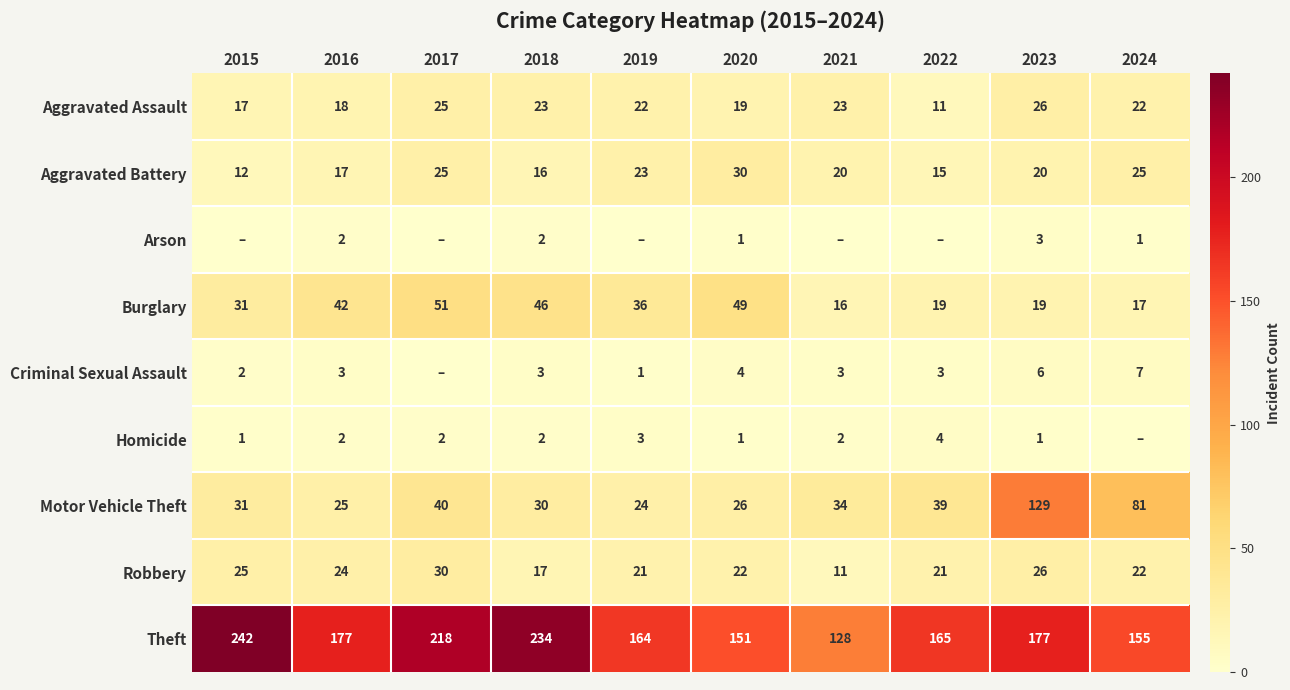

Is it true that Homicide equals 1 at 2019?

False